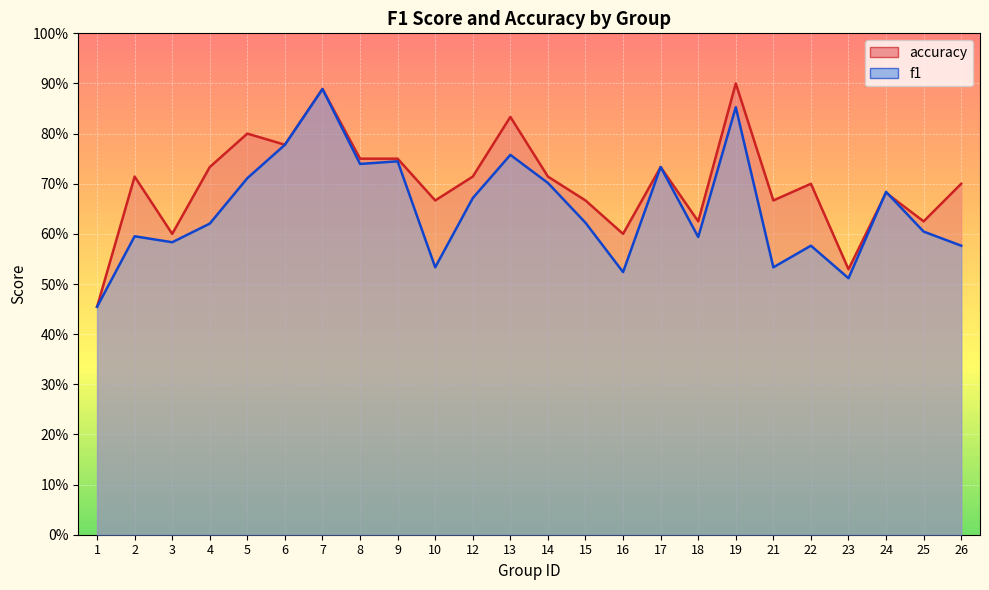

What is the smallest value displayed?

0.5